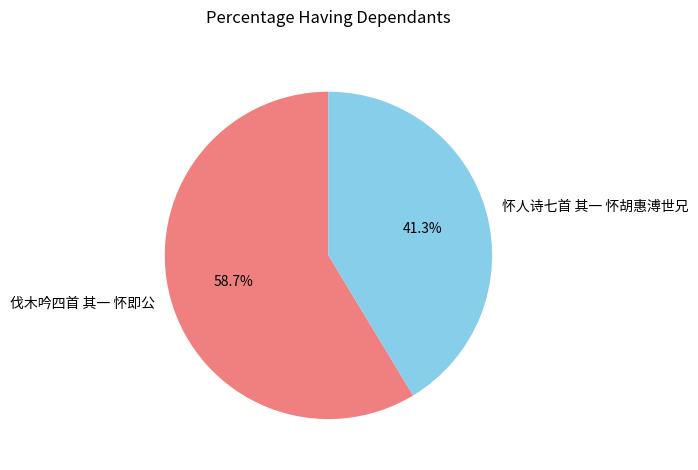

True or false: 怀人诗七首 其一 怀胡惠溥世兄 accounts for 52% of the total.

False